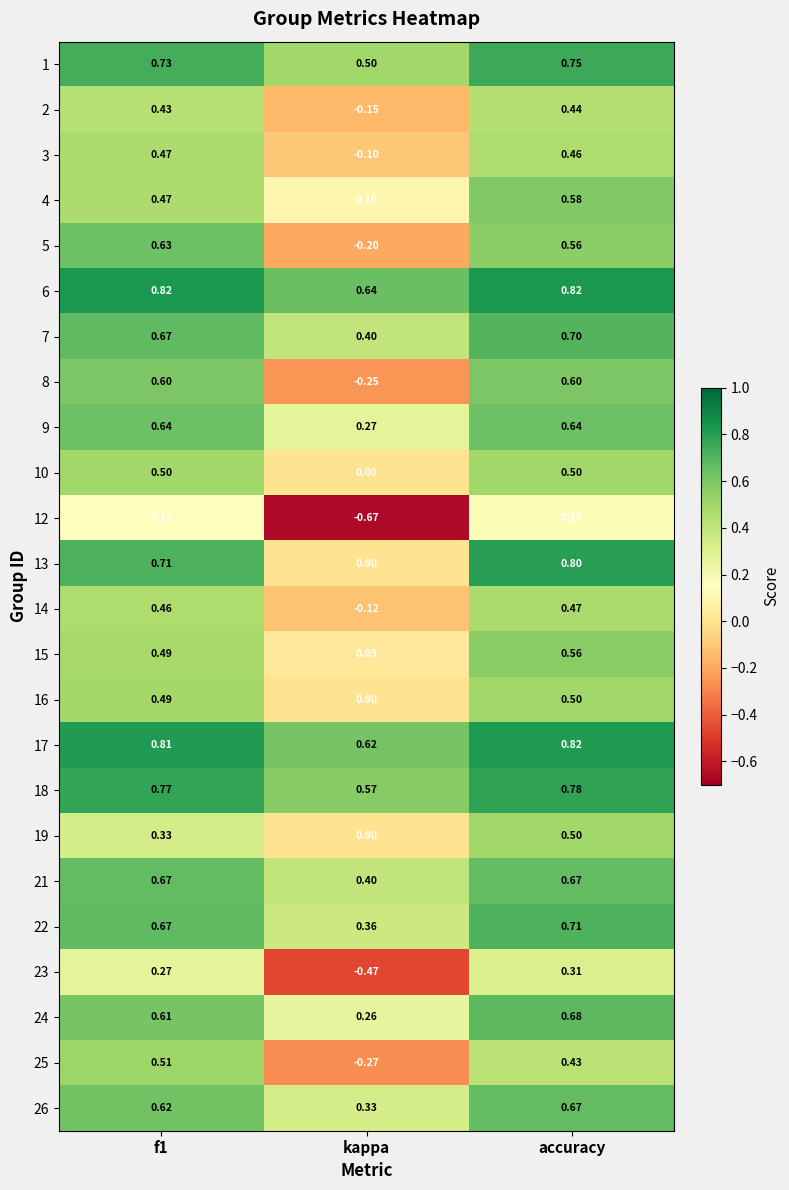

Between kappa and accuracy, which series saw the biggest shift?

8